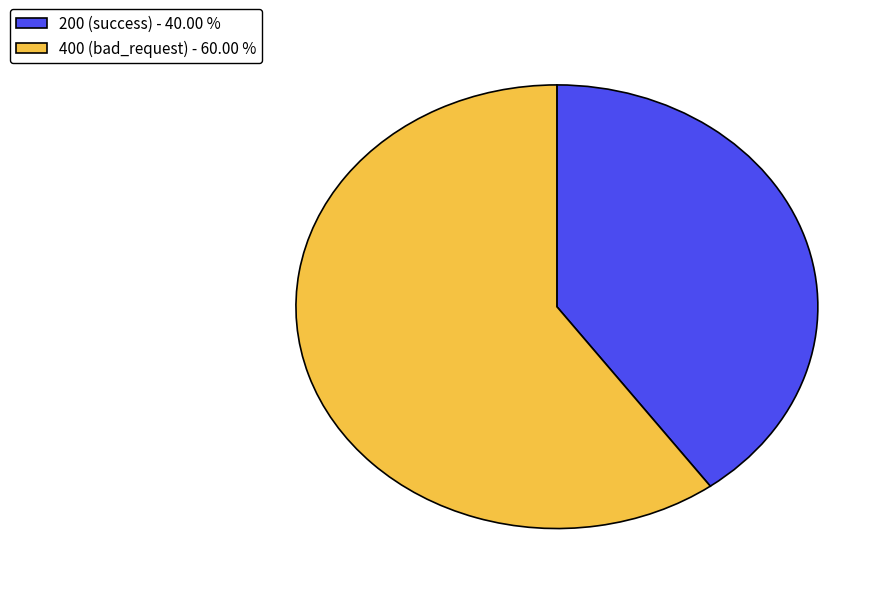

Is there any slice that represents more than half of the pie?

Yes